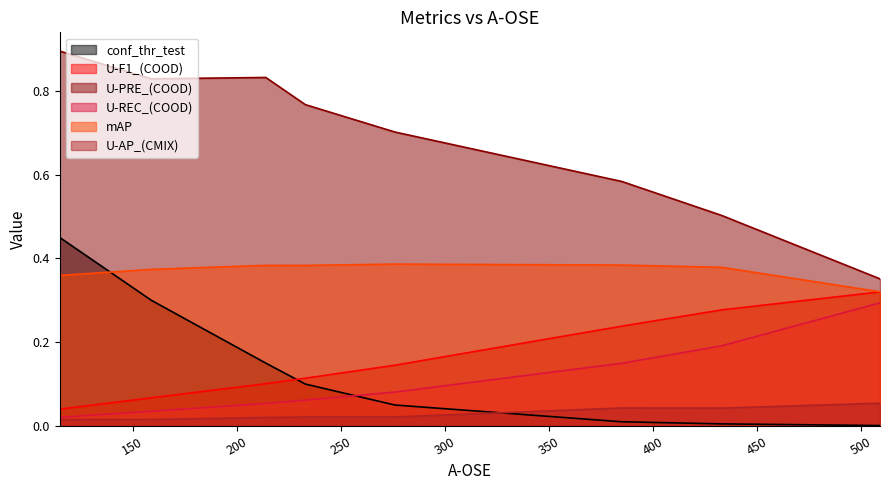

What are all the series names shown in the legend?

conf_thr_test, U-F1_(COOD), U-PRE_(COOD), U-REC_(COOD), mAP, U-AP_(CMIX)